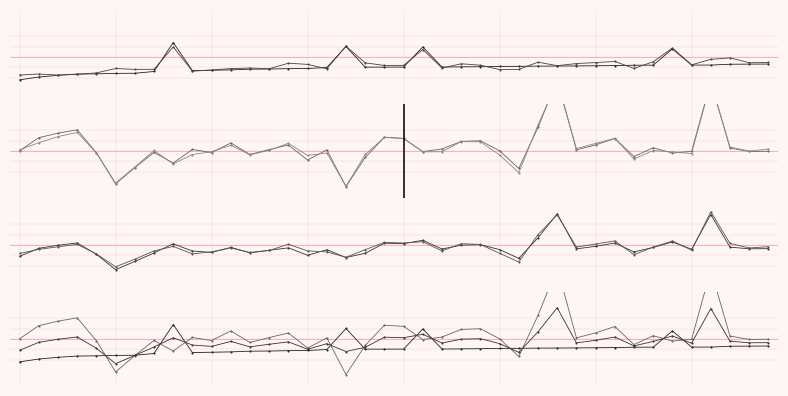

Rank the series by their maximum value, from highest to lowest.

energy_male, energy_female, average_female, average_male, sempra_male, sempra_female